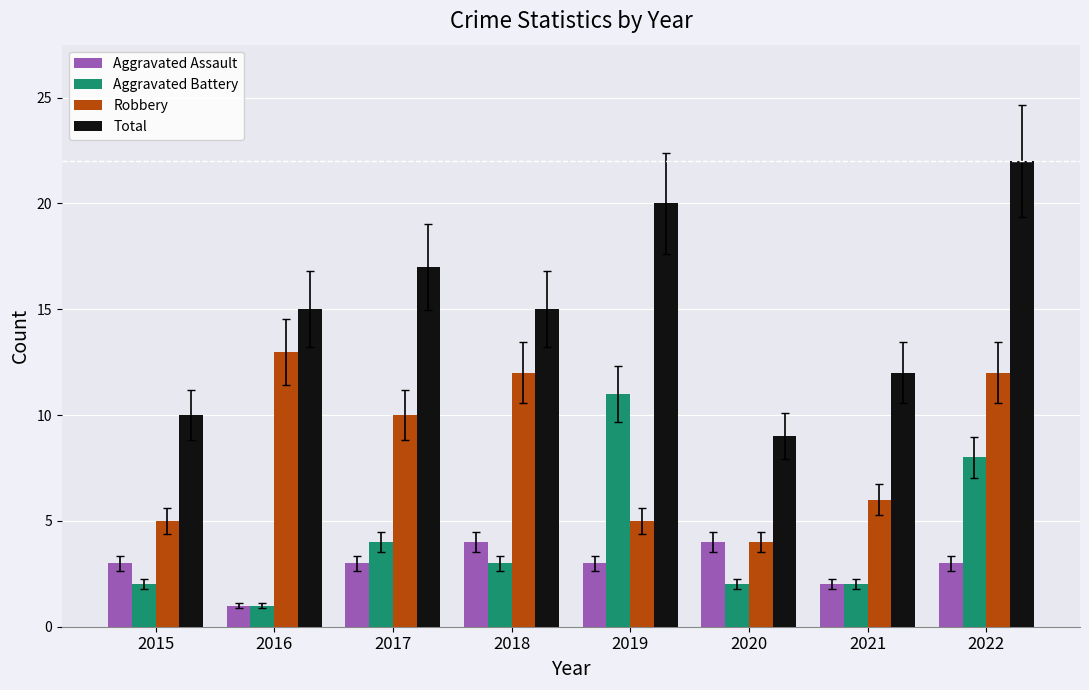

Which category has the highest value in the Aggravated Battery series?

2019